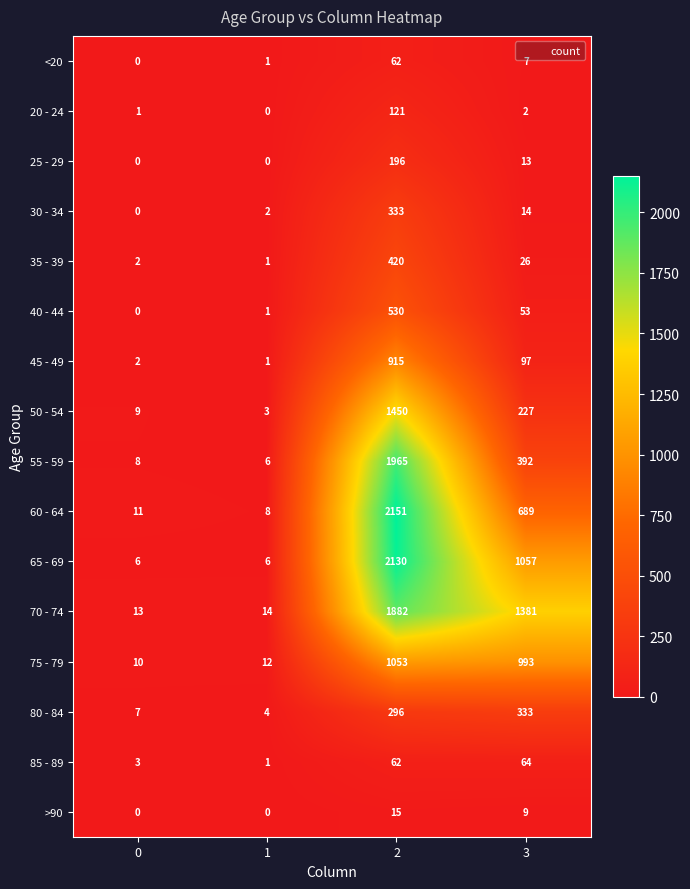

How many series are shown in this chart?

16